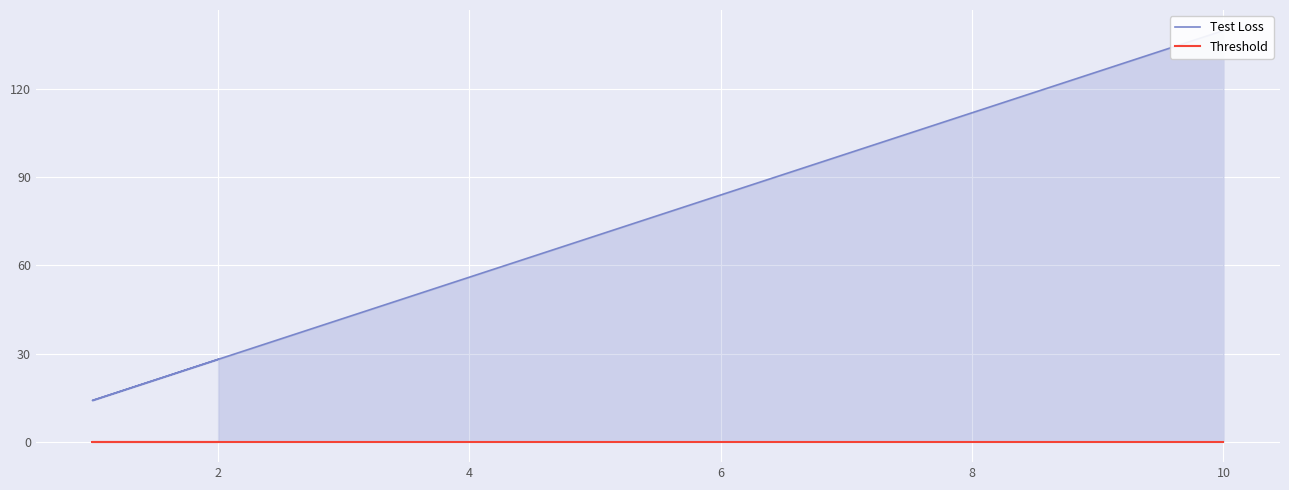

Which series has the widest spread of values?

Test Loss